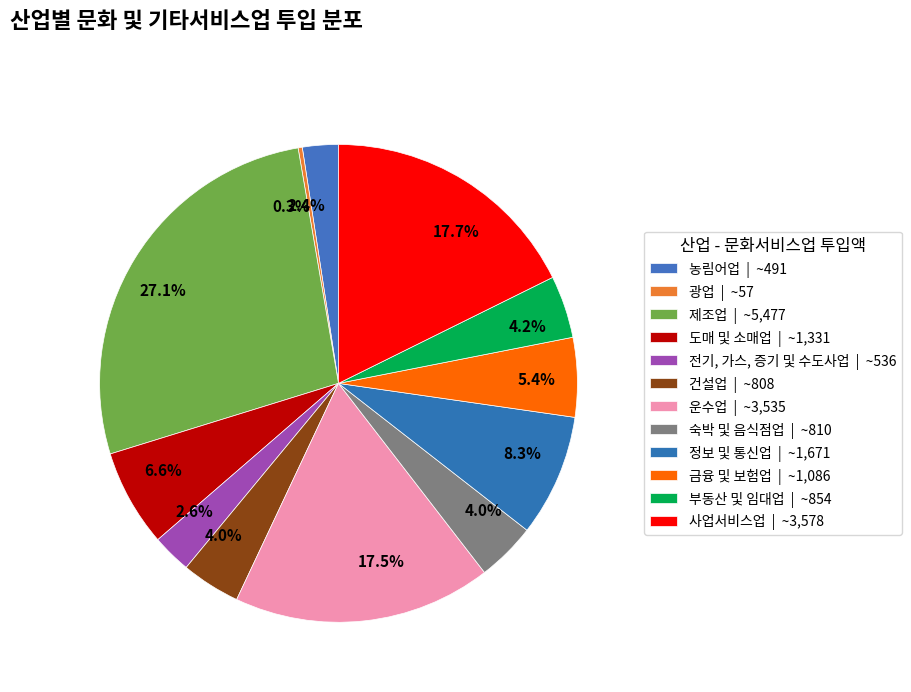

How many segments does this pie chart have?

12